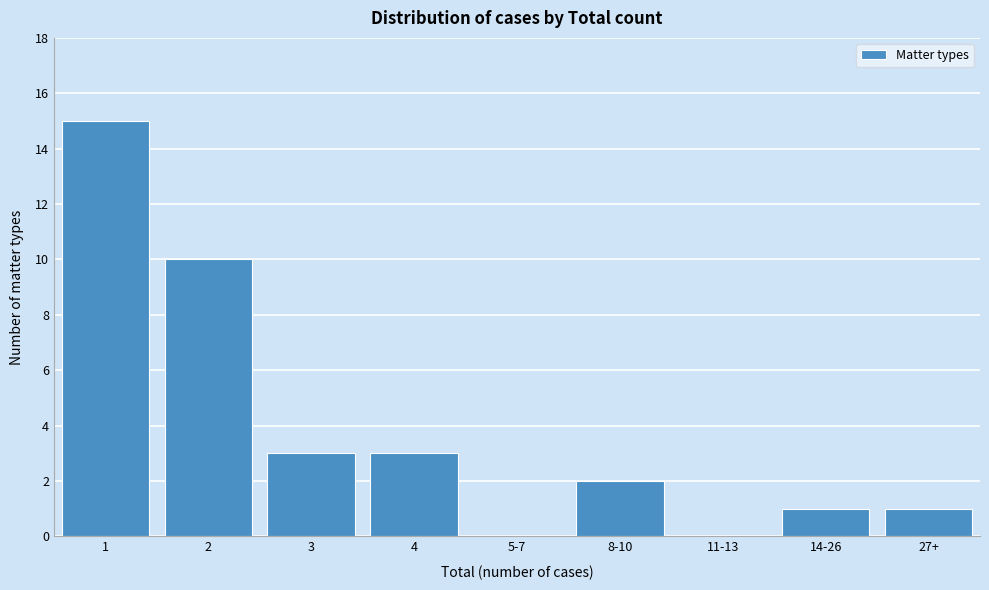

Reading left to right, transcribe all the data shown in this chart.

1=15	2=10	3=3	4=3	5-7=0	8-10=2	11-13=0	14-26=1	27+=1